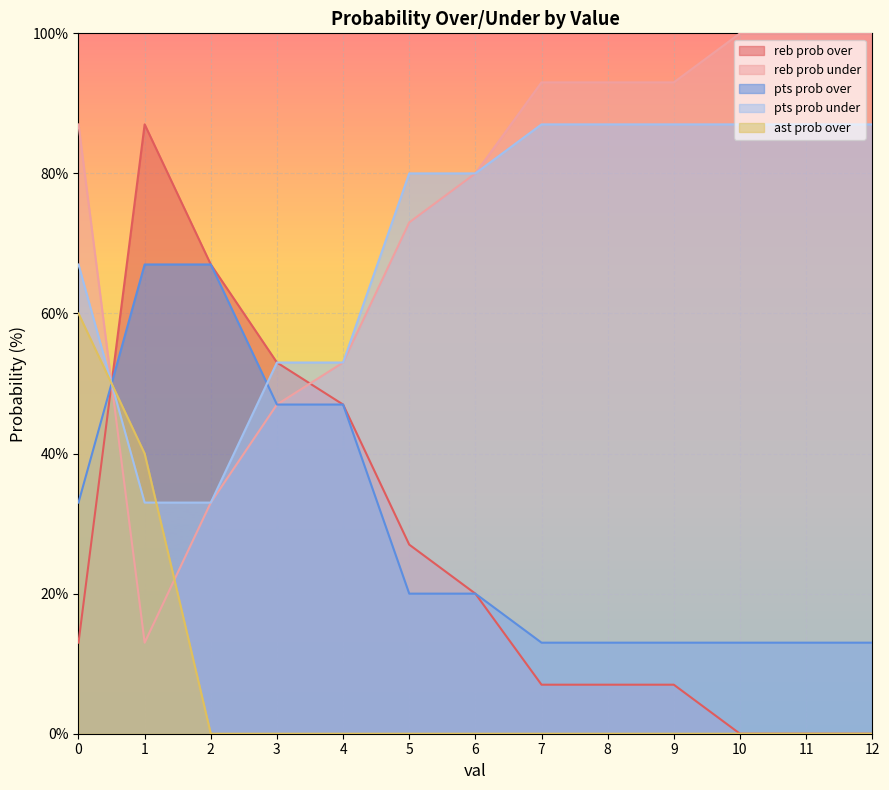

At which category does the chart reach its peak across all series?

10